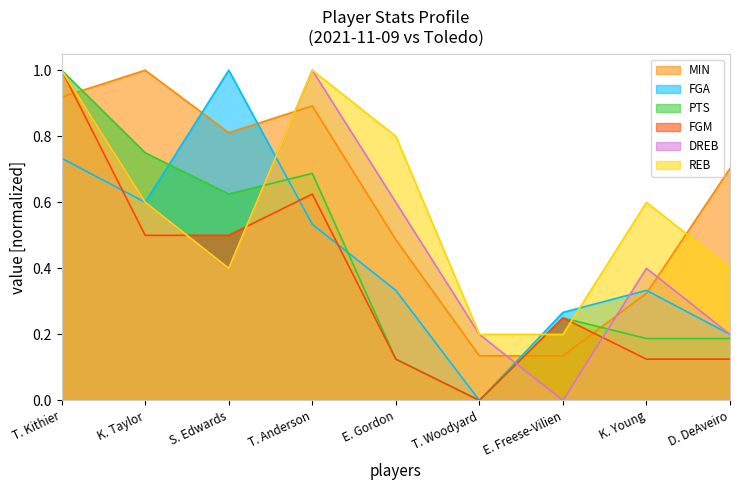

In FGM, how many points are higher than both neighbors (excluding endpoints)?

2